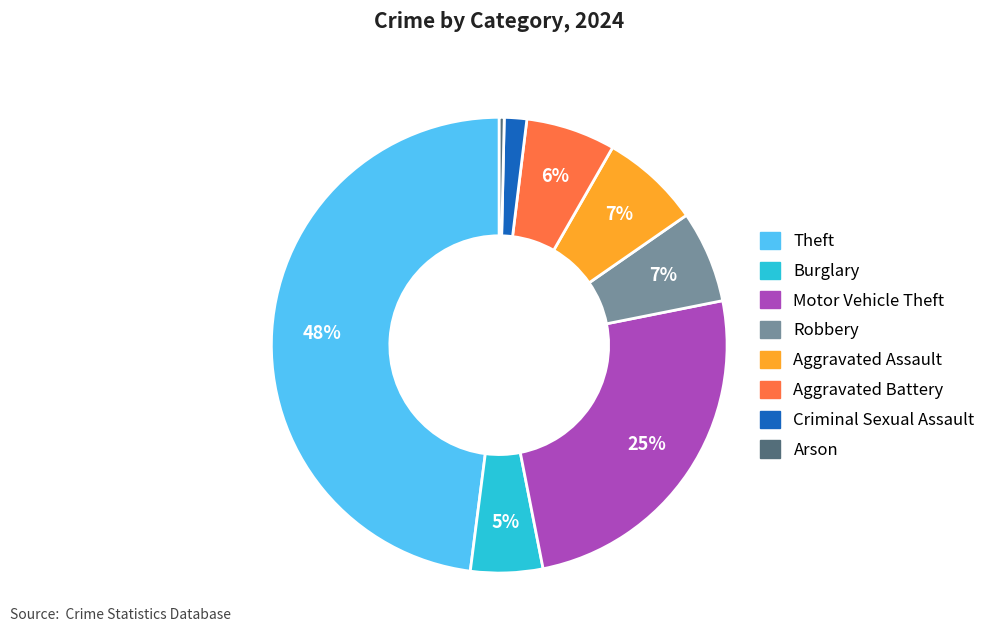

What percentage is the Aggravated Assault slice, to the nearest percent?

7%